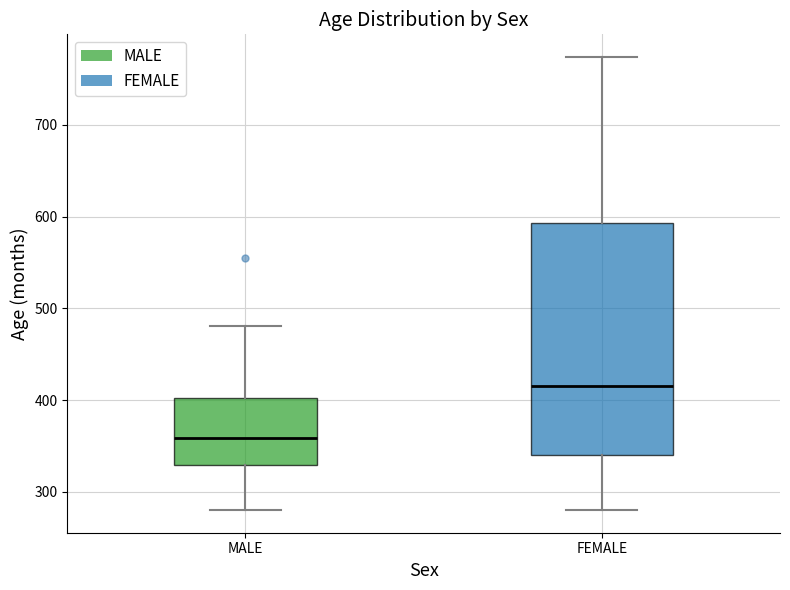

Where does the upper whisker of the box for FEMALE end on the y-axis? The values are not printed on the chart, so give them approximately, as read against the axis.

770